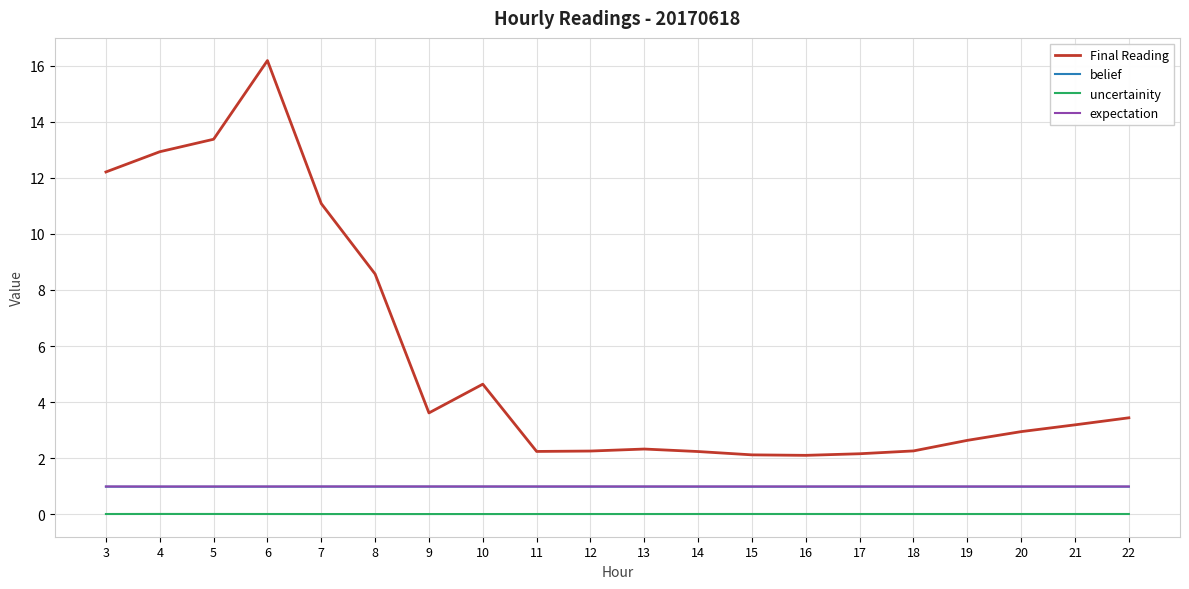

Which series has the largest range (max minus min)?

Final Reading